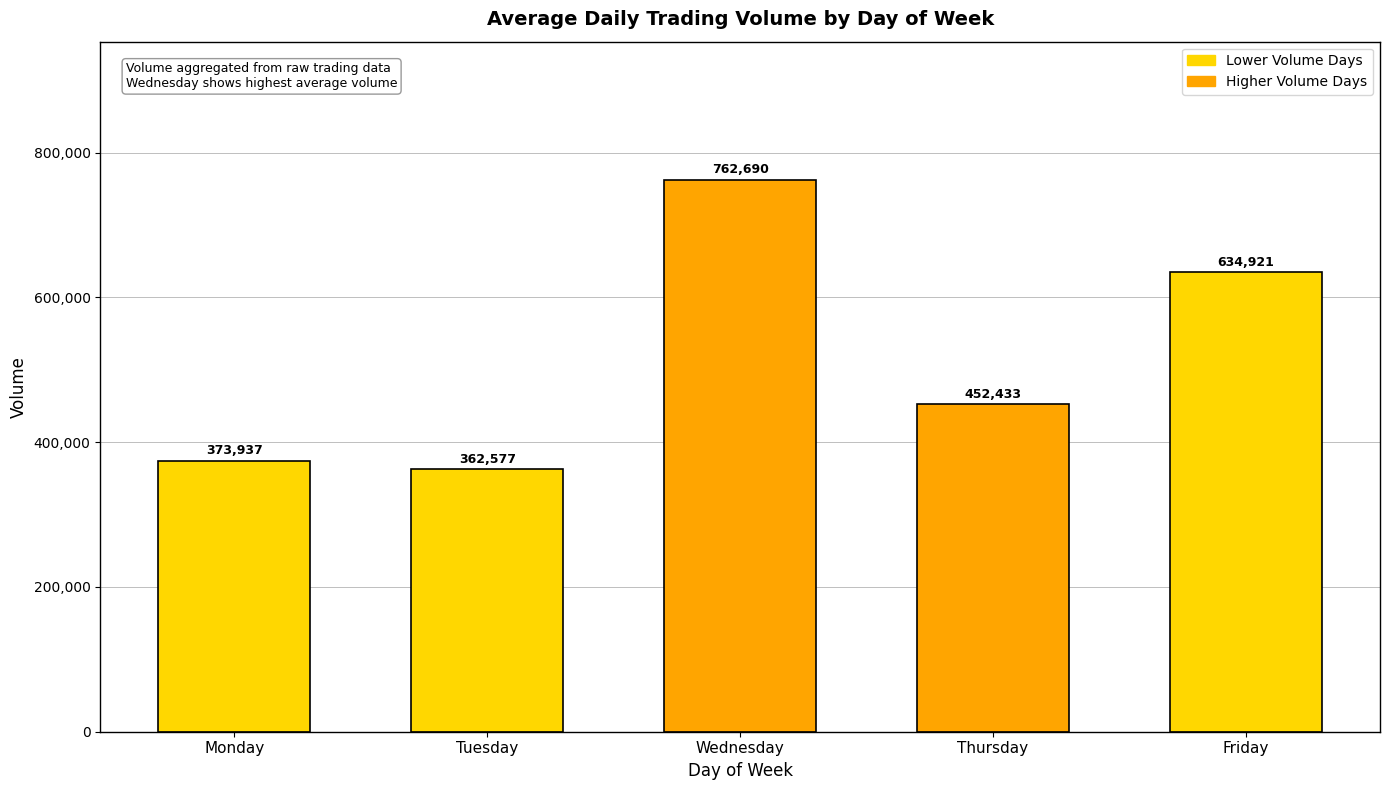

List the labels in order of value, smallest first.

Tuesday, Monday, Thursday, Friday, Wednesday